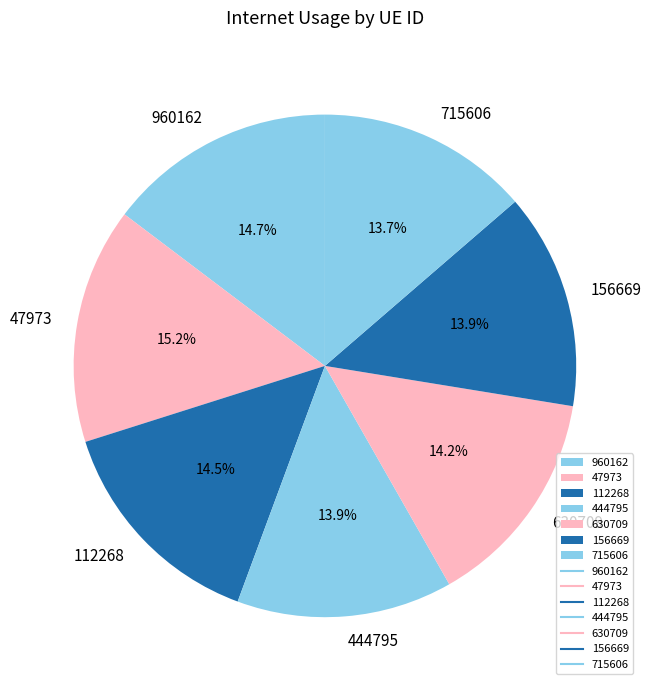

Combined, what portion of the pie is 715606 and 47973?

28.9%